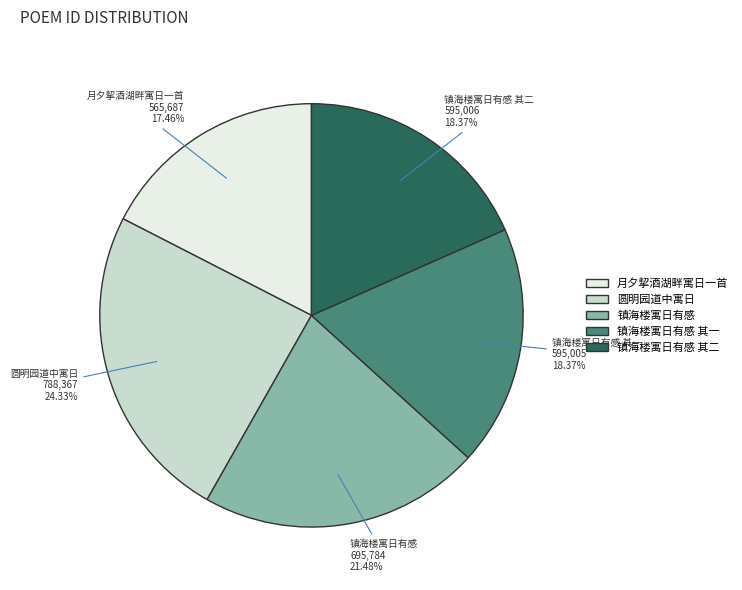

Is there a majority slice in this chart?

No